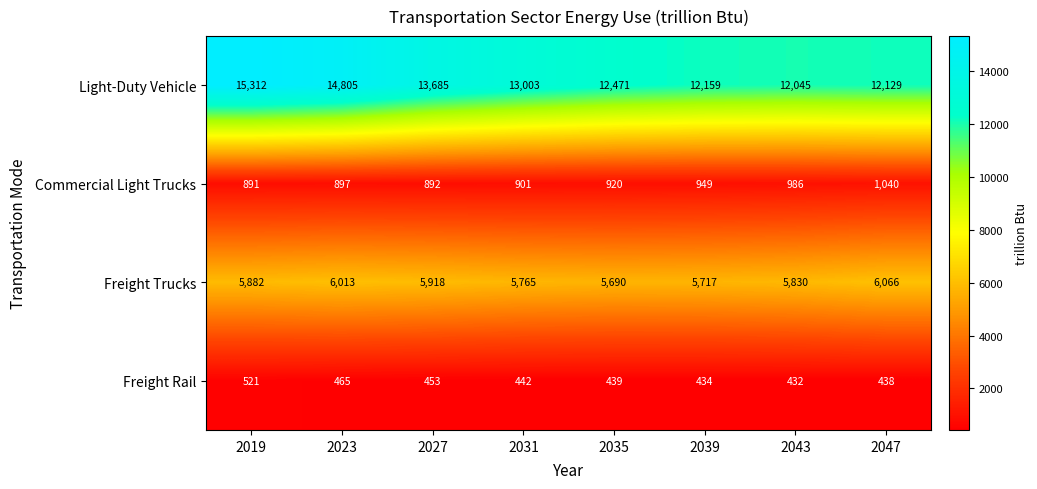

Which category has the lowest value across all series?

2043